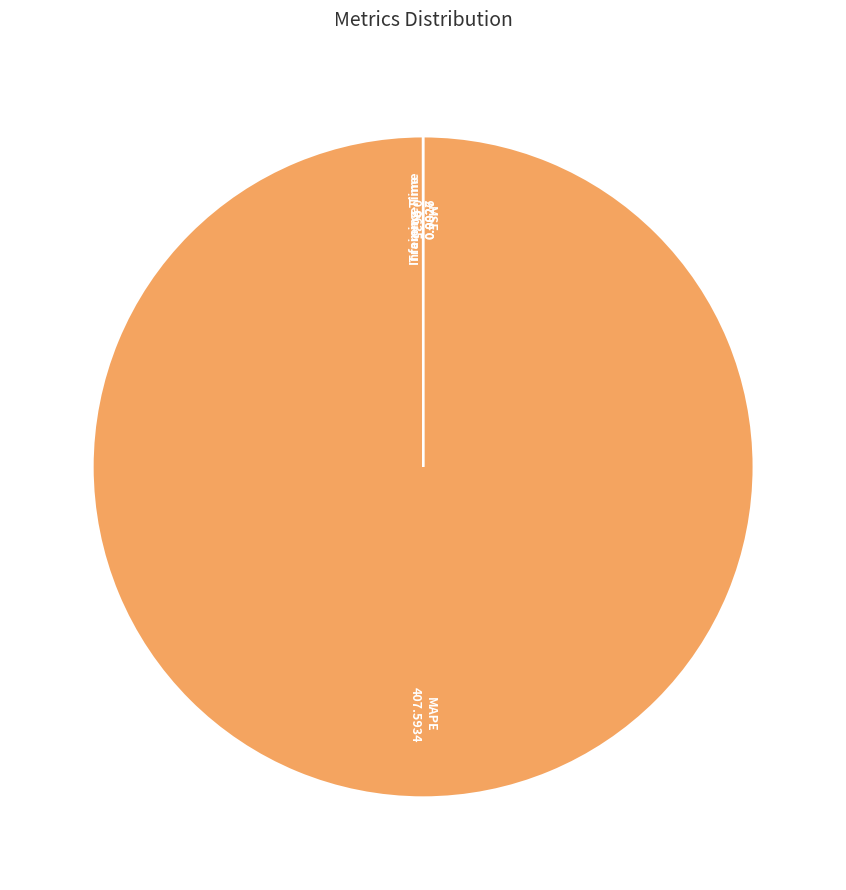

Does any single category account for the majority?

Yes